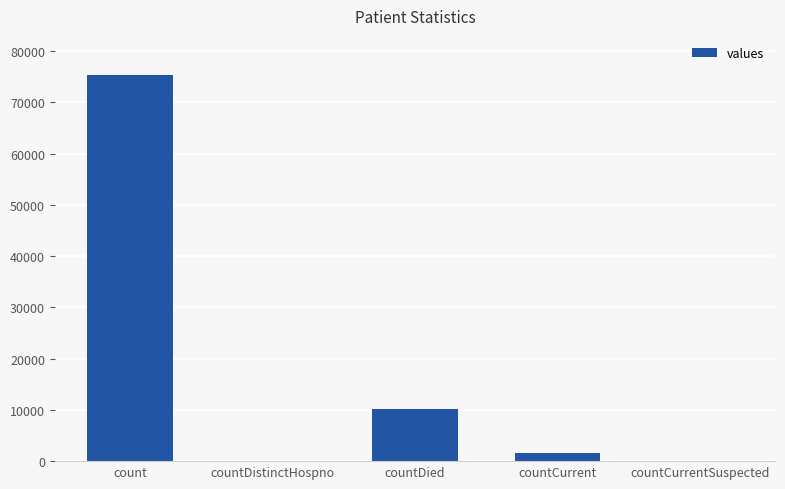

Are the bars grouped side by side (vs. stacked)?

No